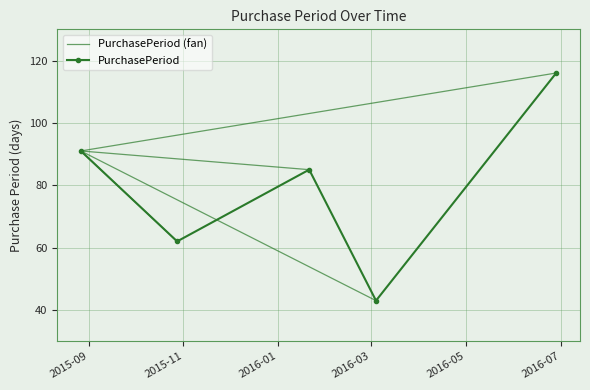

At which category does the data reach its first local peak?

2016-01-21